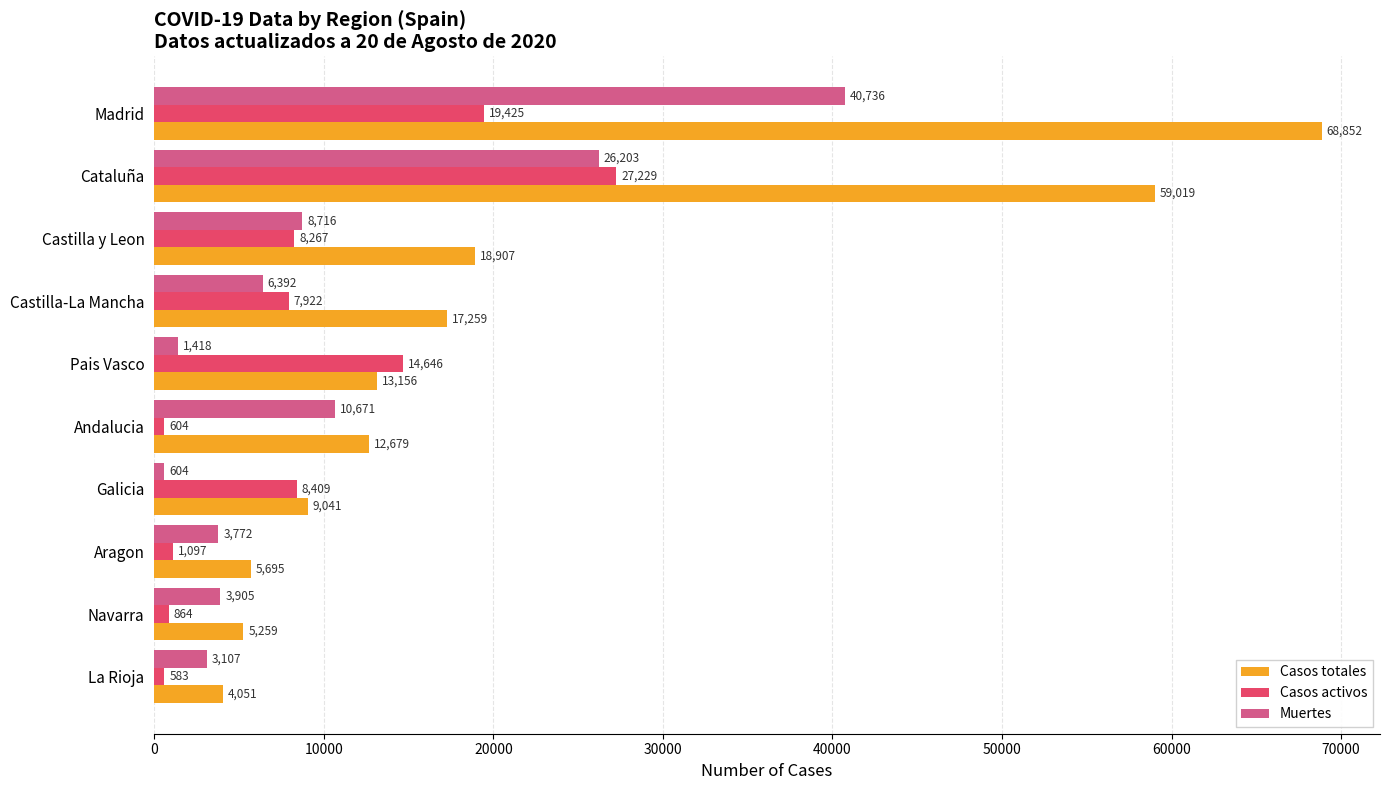

What is the greatest value displayed?

68852